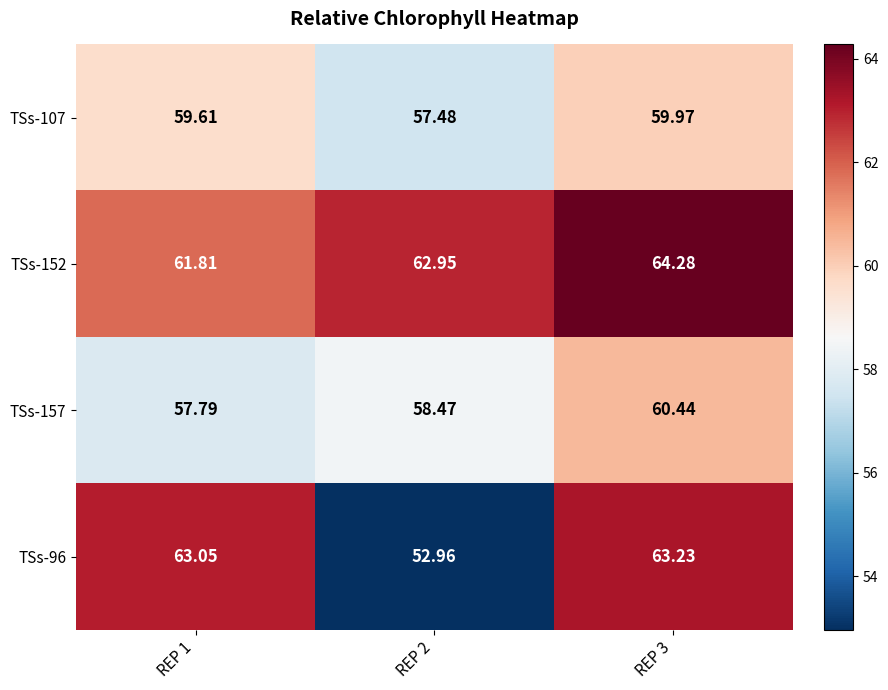

Is the value of TSs-157 at REP 3 greater than the value of TSs-152 at REP 1?

No